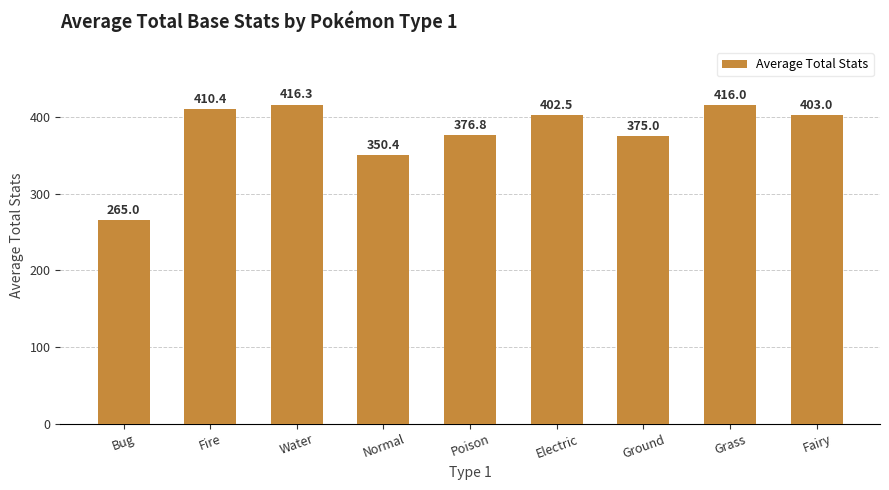

Reading left to right, extract all data points from this chart.

Bug=265.0	Fire=410.4	Water=416.3	Normal=350.4	Poison=376.8	Electric=402.5	Ground=375.0	Grass=416.0	Fairy=403.0